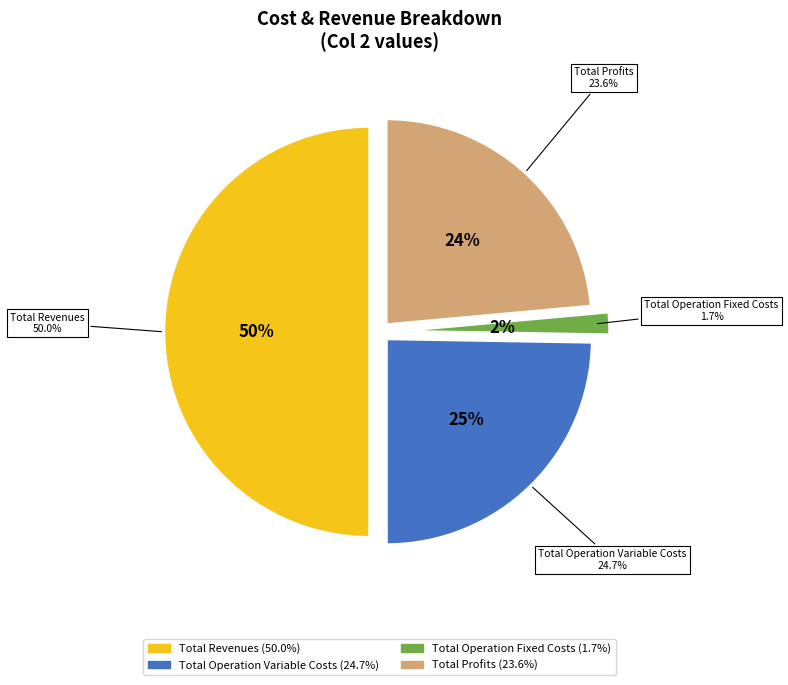

True or false: Total Operation Fixed Costs accounts for 2% of the total.

True